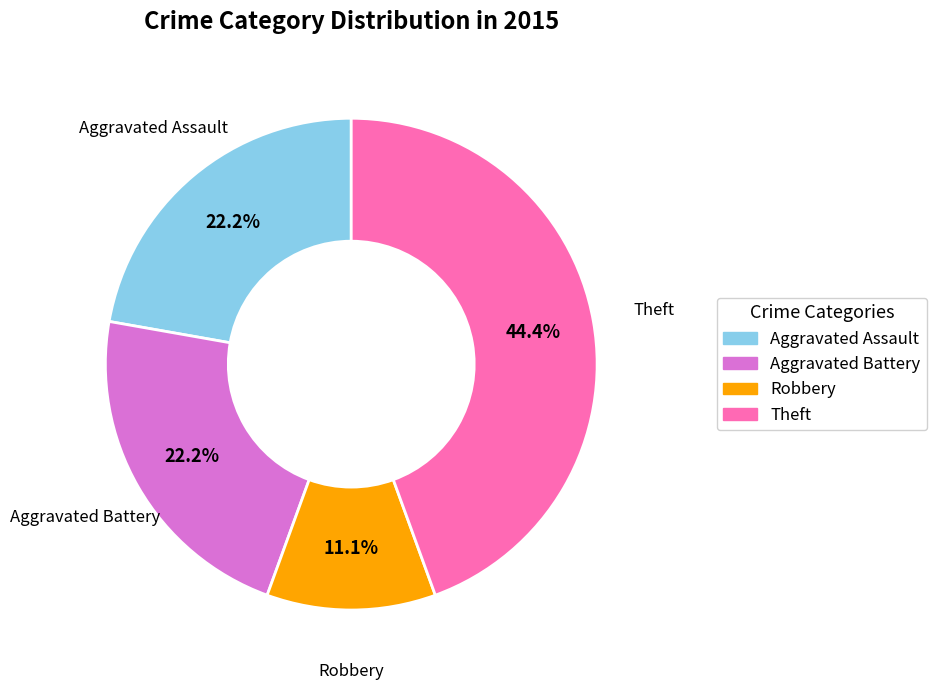

What is the smallest slice in the pie chart?

Robbery